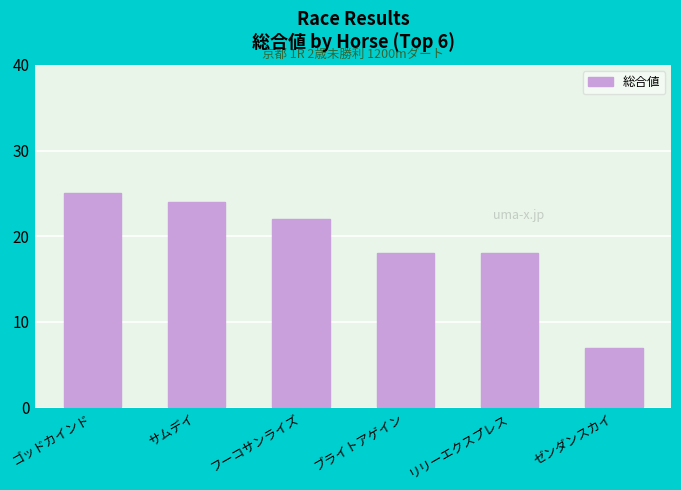

Which category has the lowest value across all series?

ゼンダンスカイ